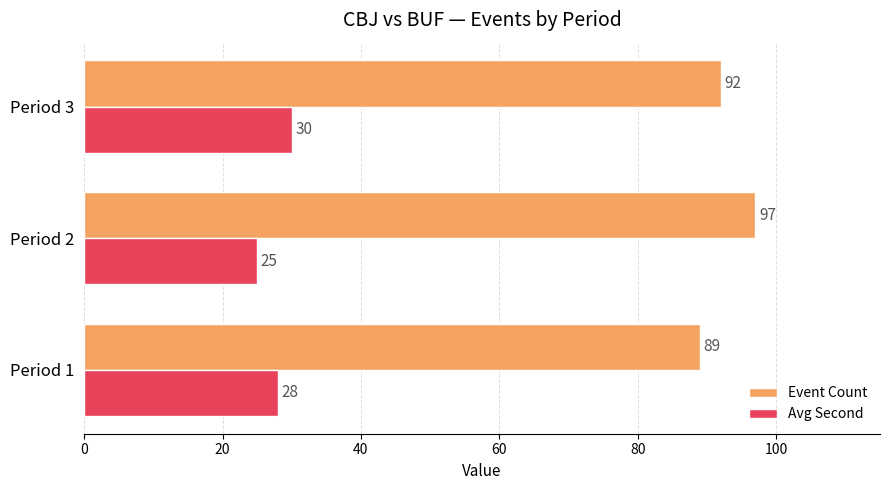

What is the difference between the highest and lowest values at Period 1?

61